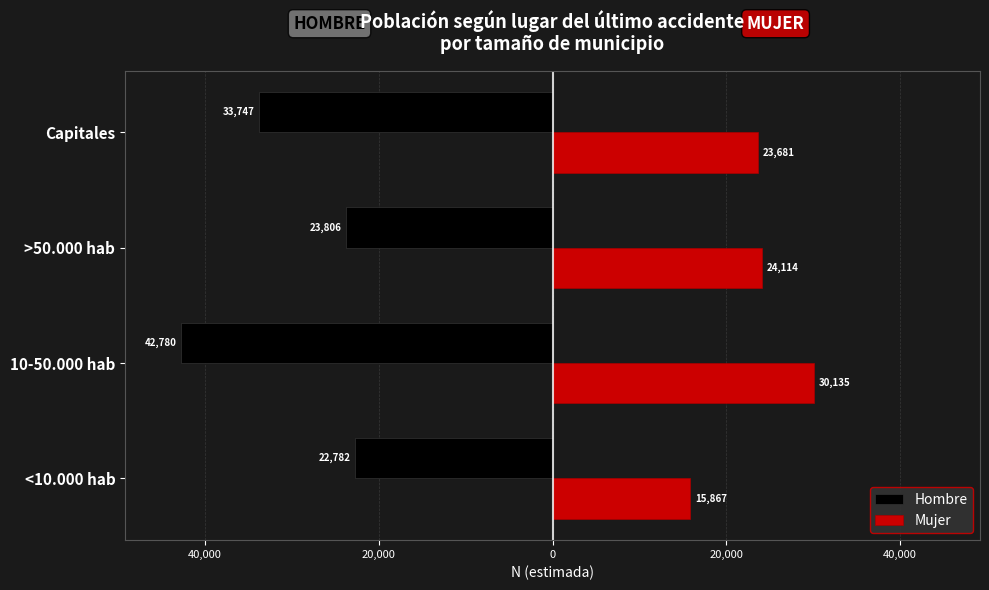

What are all the series names shown in the legend?

Hombre, Mujer